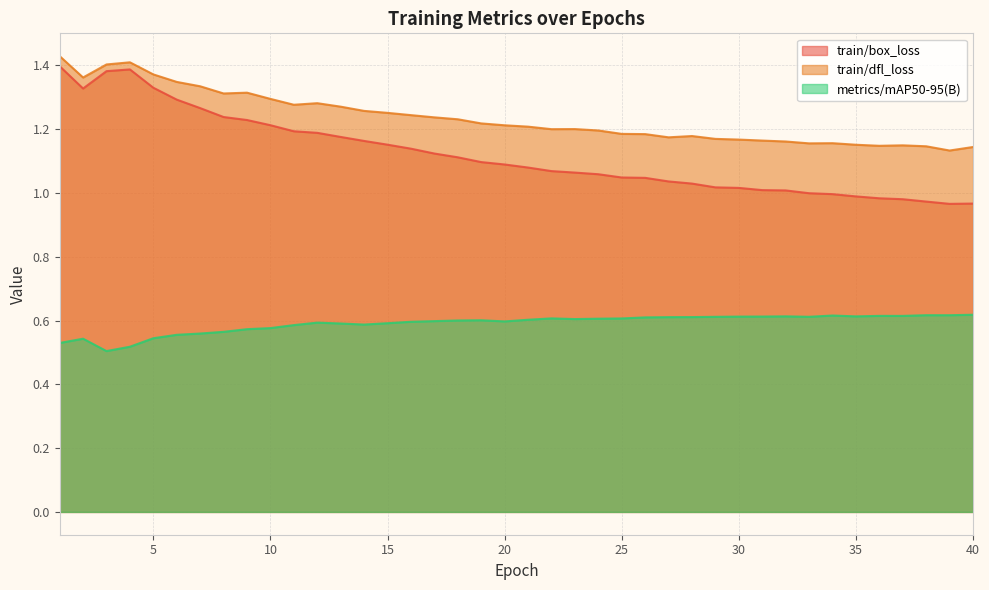

What is the difference between the highest and lowest values at 18?

0.6